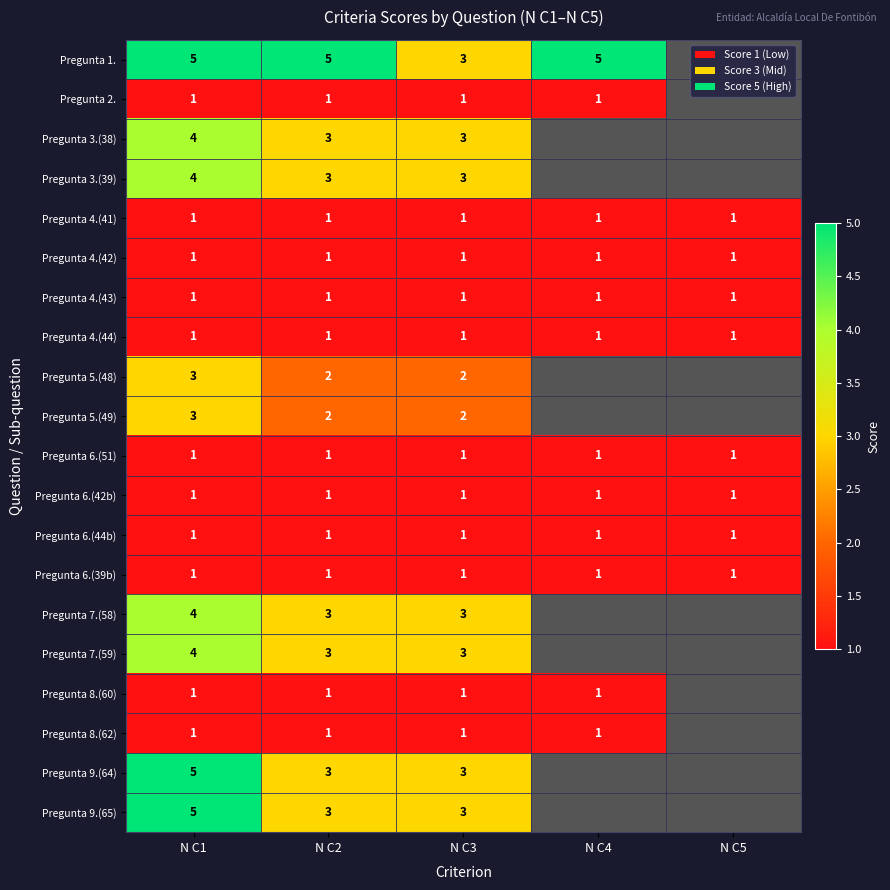

The Pregunta 9.(65) series shows 5 at N C3. True or false?

False